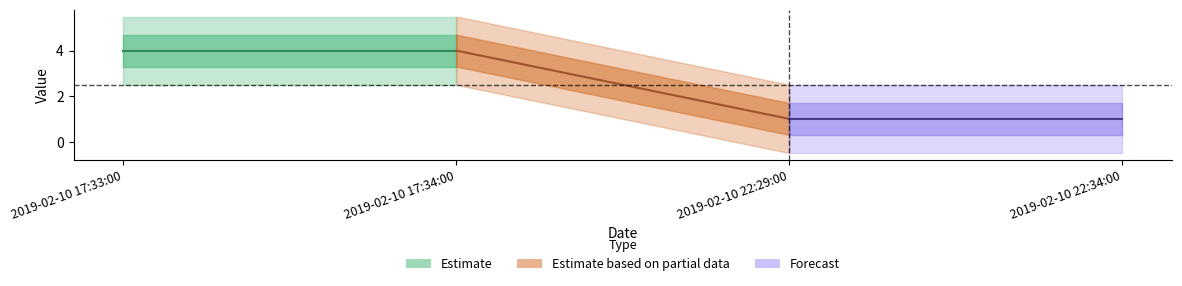

Count the values in the range 1 to 4.

4